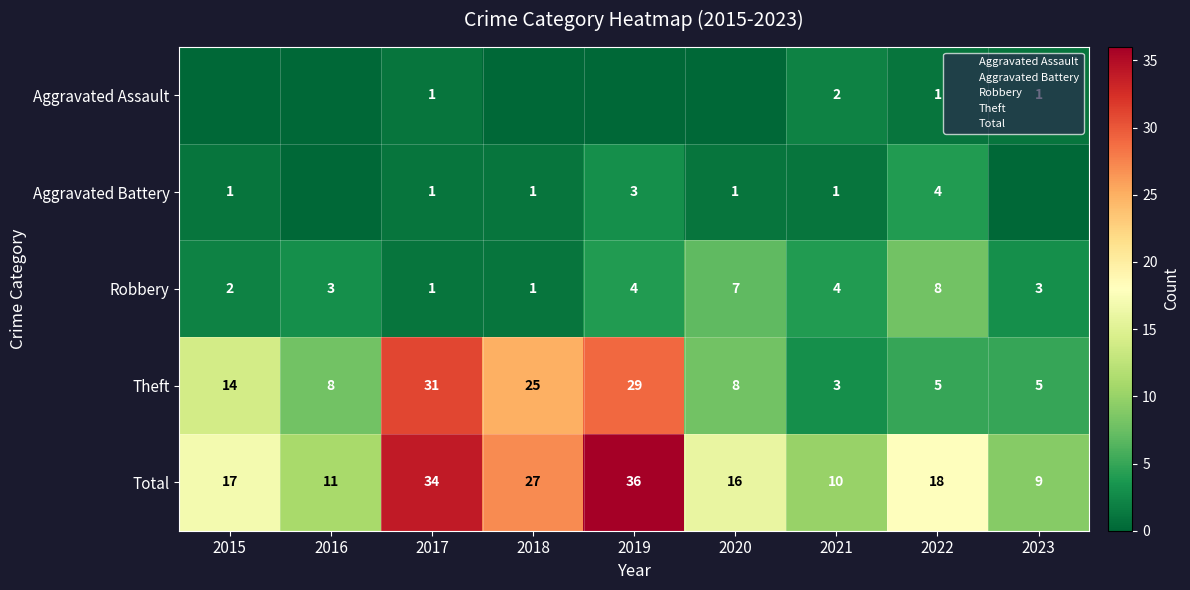

How many data points in Robbery are above 3?

4